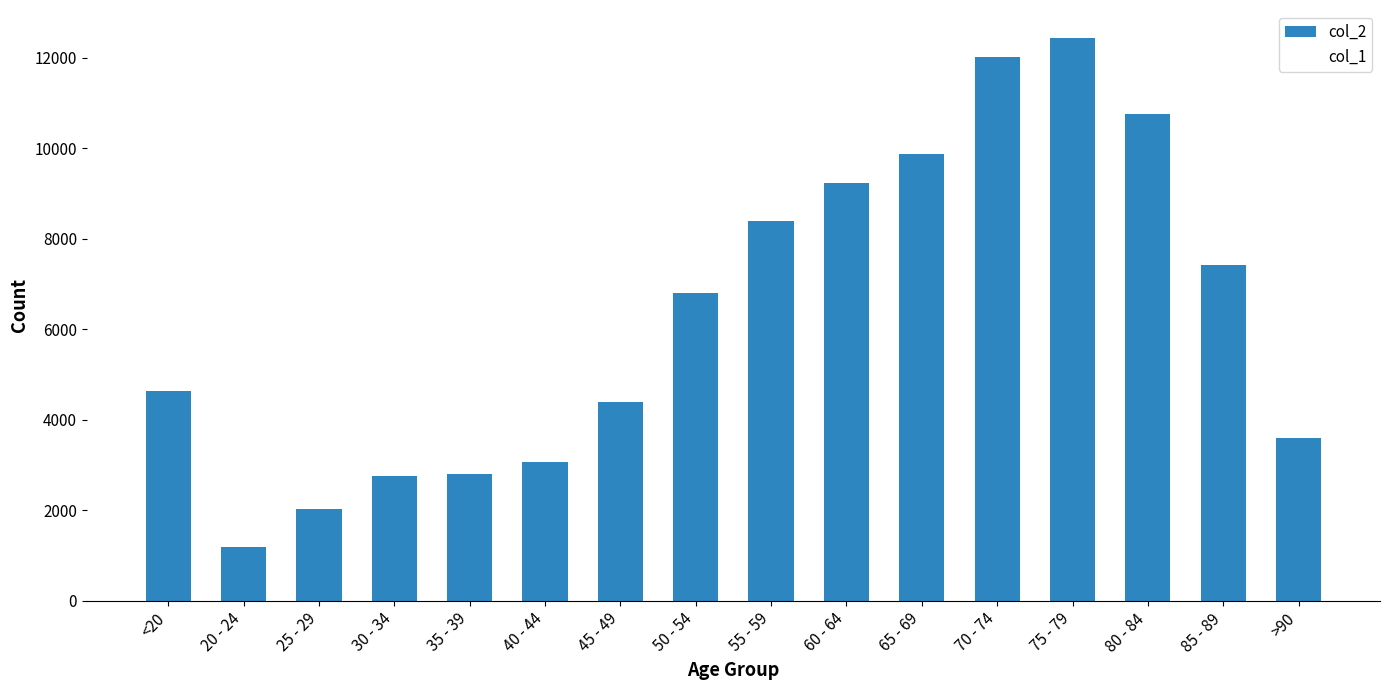

How many bars are there in total?

16